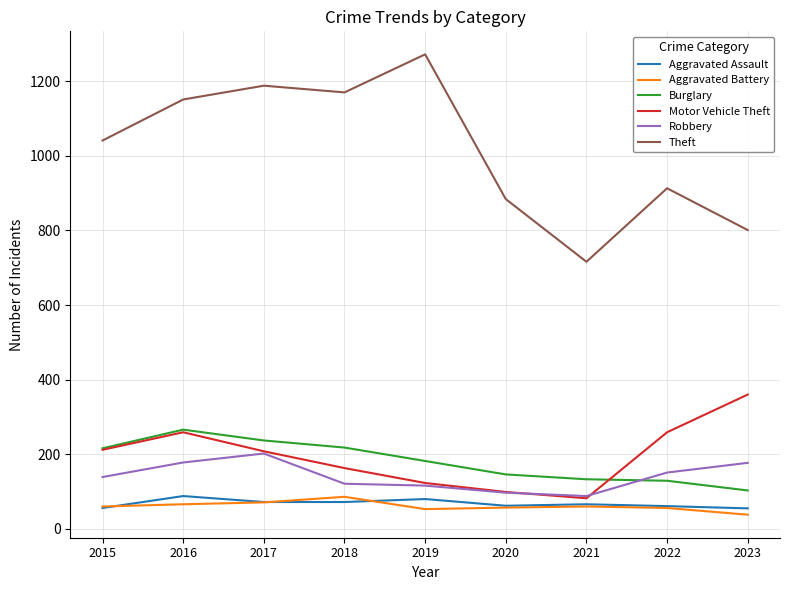

Which series has the largest range (max minus min)?

Theft